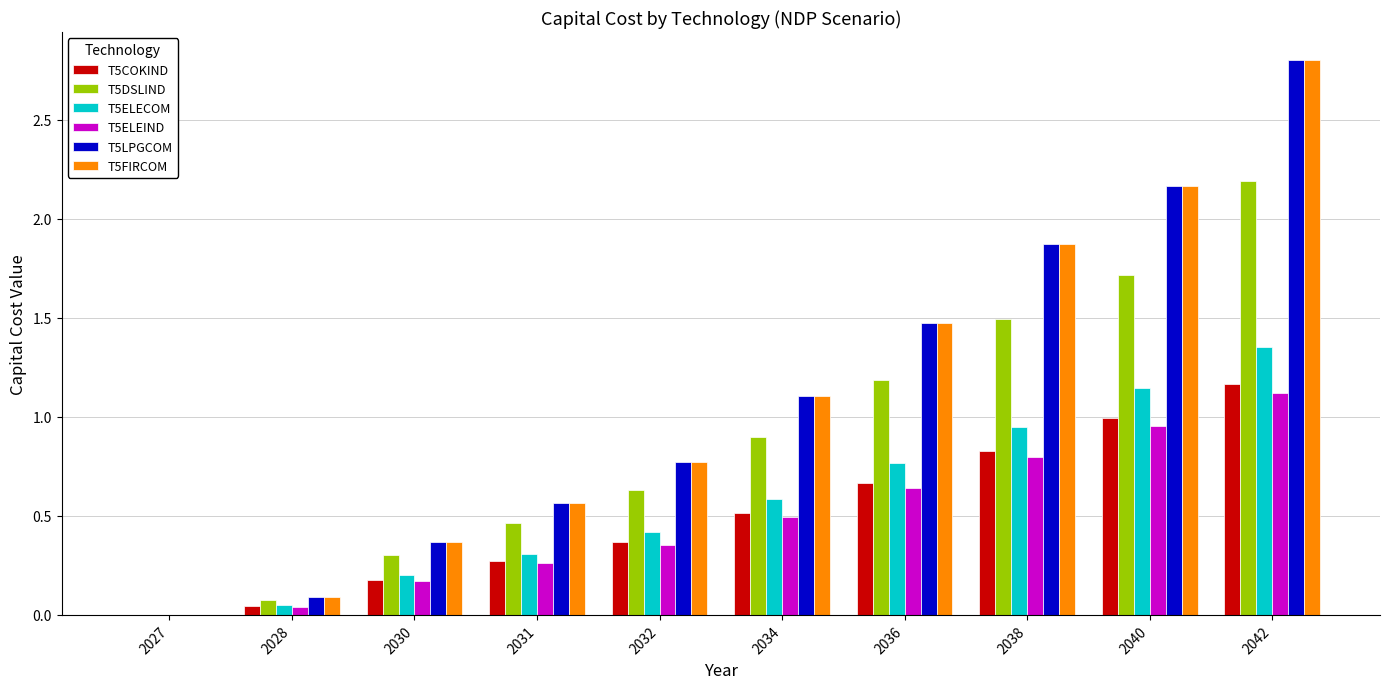

Is it true that T5FIRCOM equals 1.4 at 2040?

False